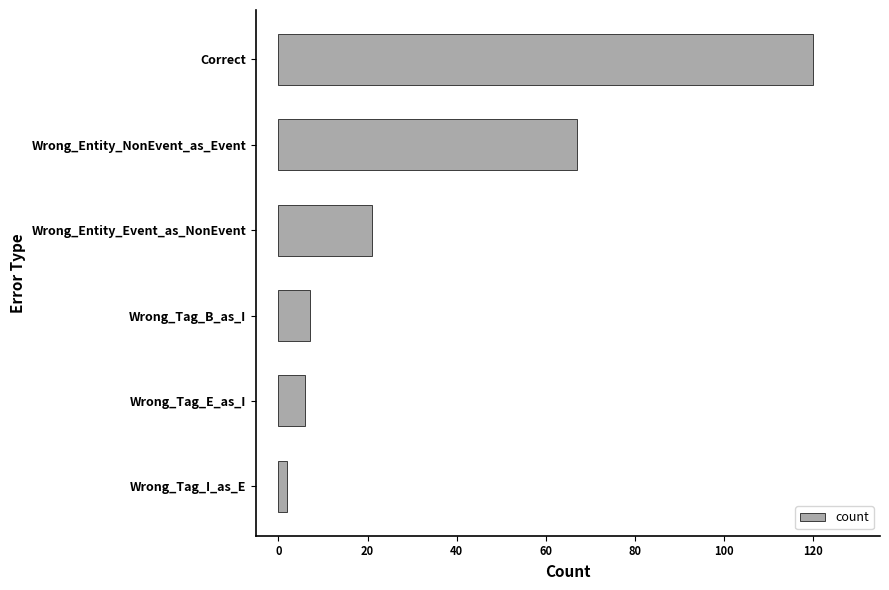

How many data points are less than 21?

3